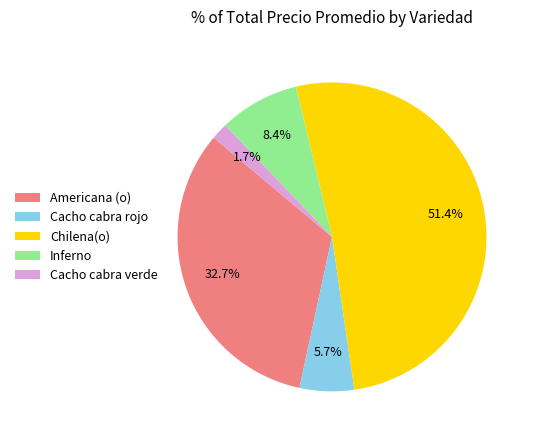

To the nearest percent, what is the average slice percentage?

20%